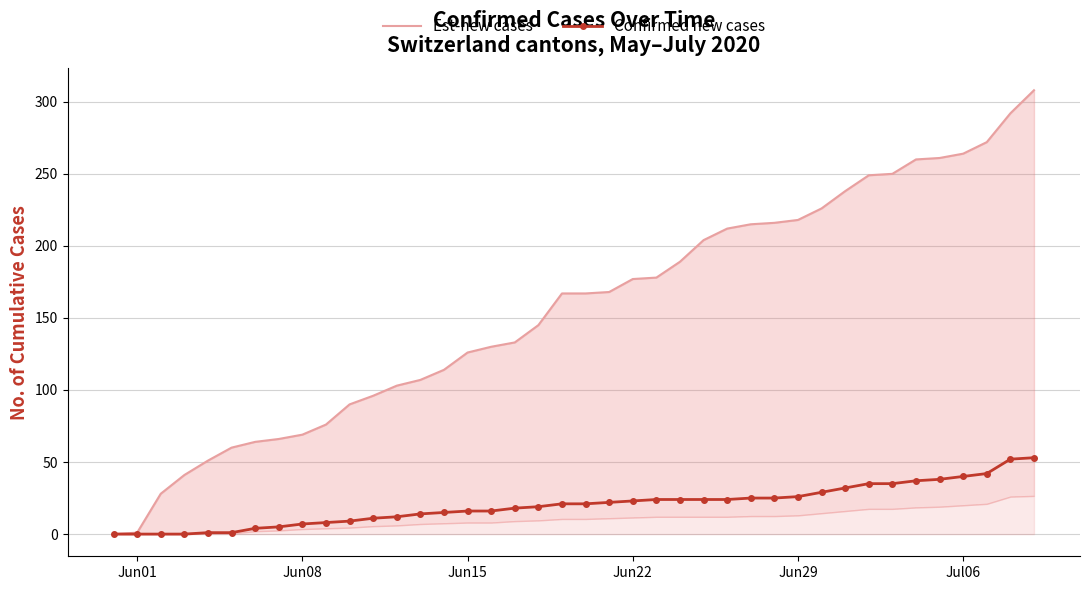

Which series has the largest range (max minus min)?

Est-new cases